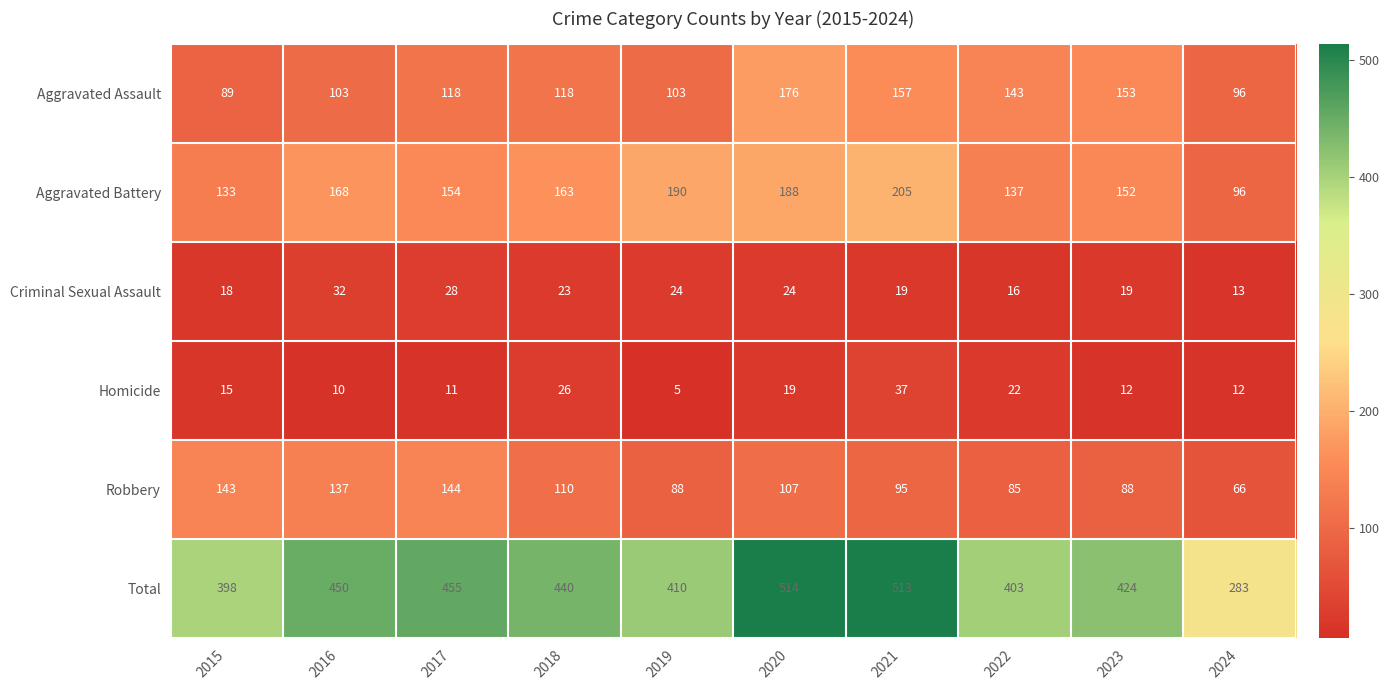

Which series has the largest range (max minus min)?

Total